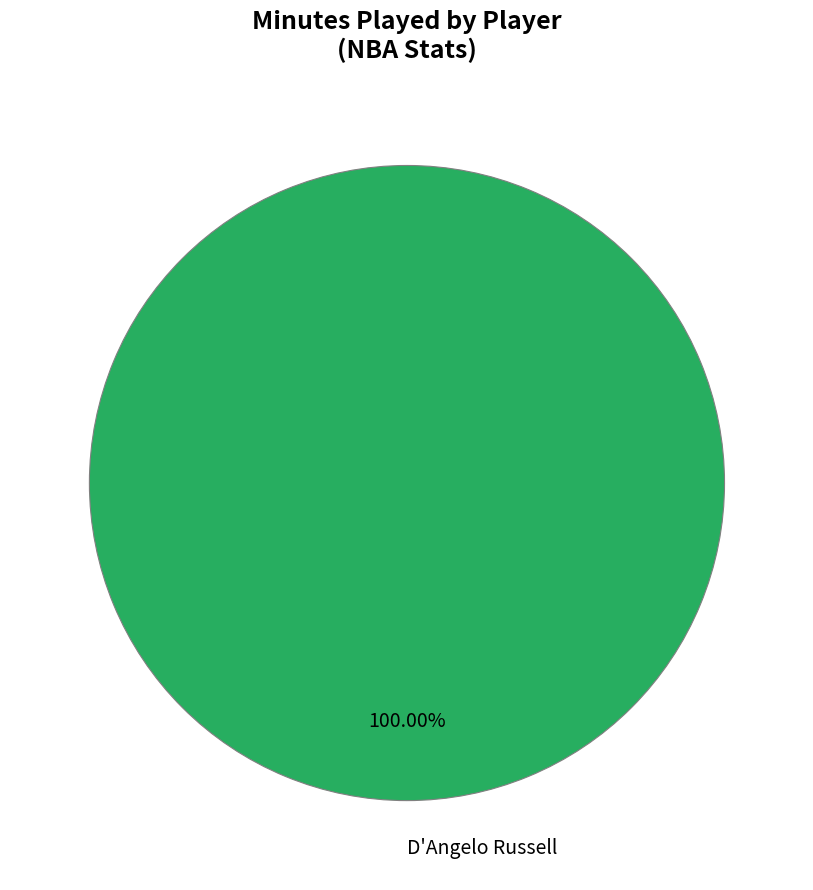

Rank the categories by value from lowest to highest.

D'Angelo Russell